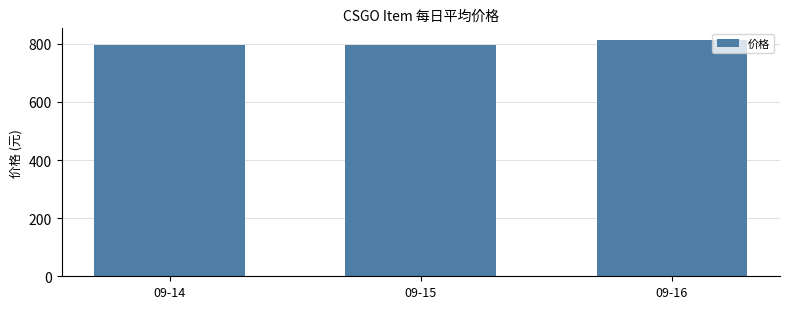

The value at 09-14 is 326.4. True or false?

False